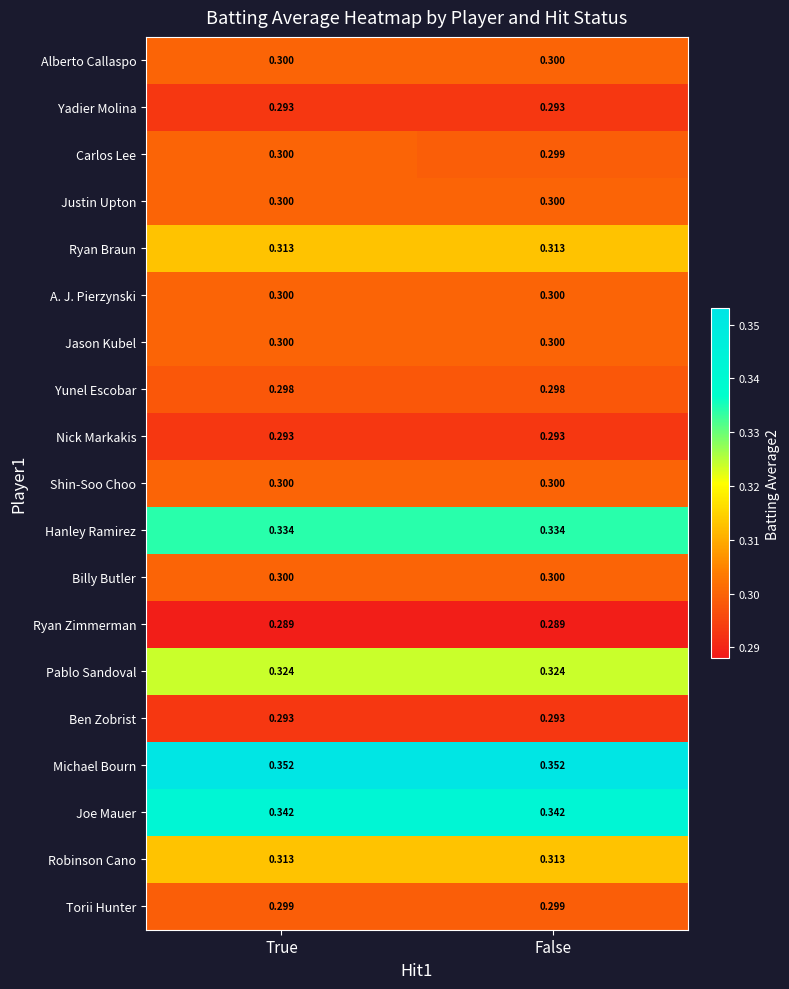

Which series has the largest range (max minus min)?

Carlos Lee